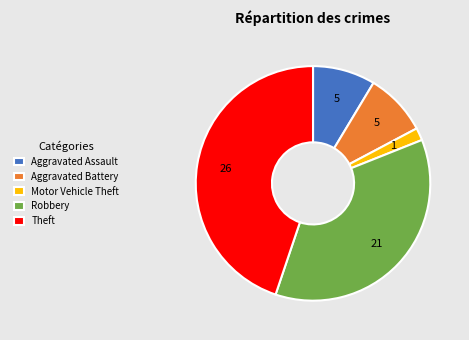

Do Motor Vehicle Theft and Aggravated Assault together represent more than half of the pie?

No